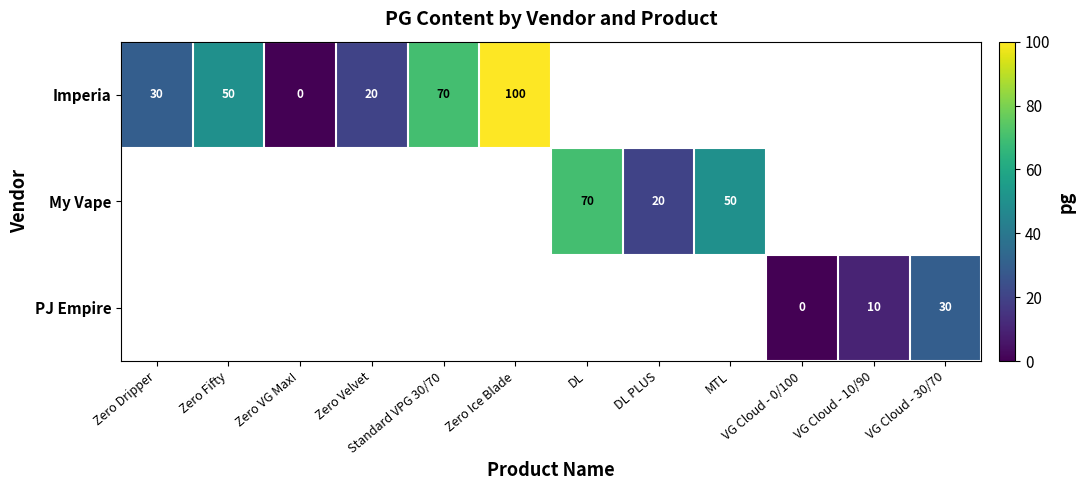

The value of Imperia at Zero Ice Blade is 130. True or false?

False